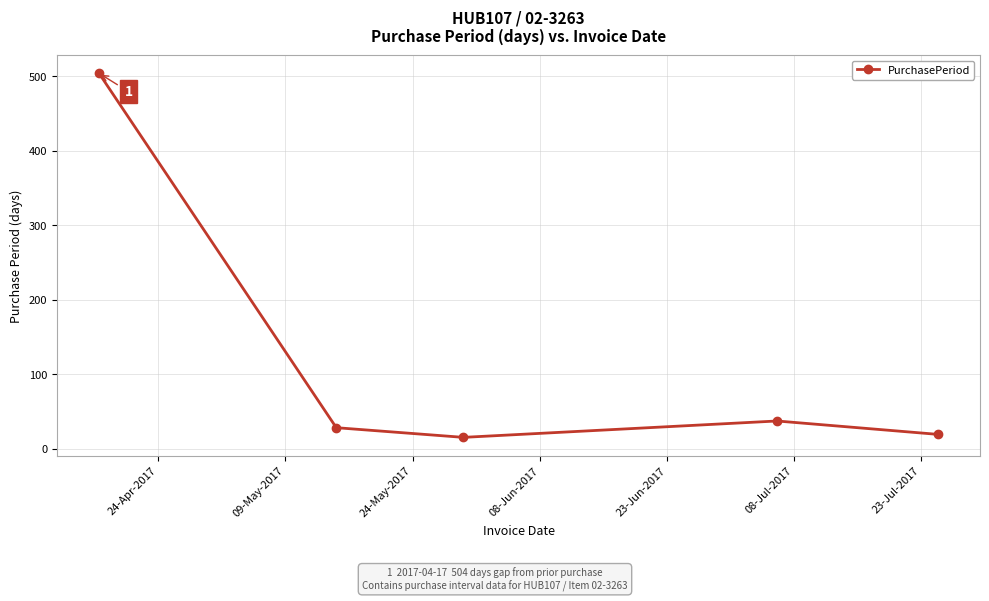

What is the smallest value displayed?

15